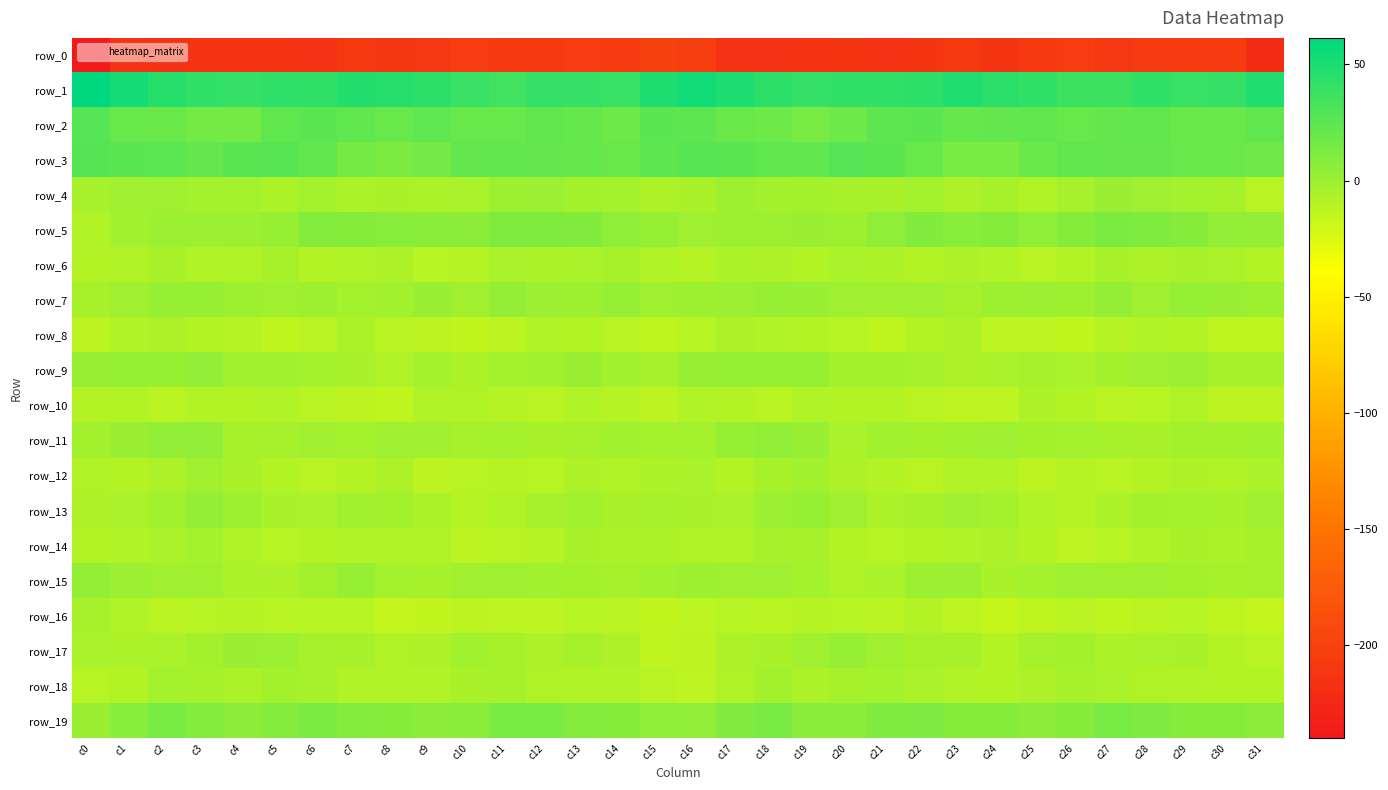

What is the difference between the row_15 values at c24 and c23?

5.2